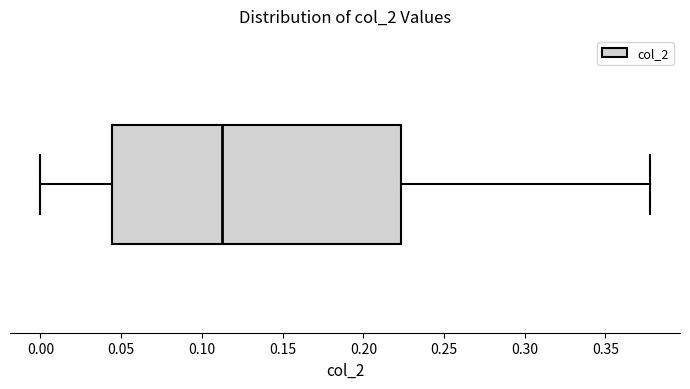

Read this box plot against the x-axis: the position of the median line, the range covered by the box, and the ends of both whiskers. The values are not printed on the chart, so give them approximately, as read against the axis.

median 0.110, box 0.045 to 0.225, whiskers 0.000 to 0.375